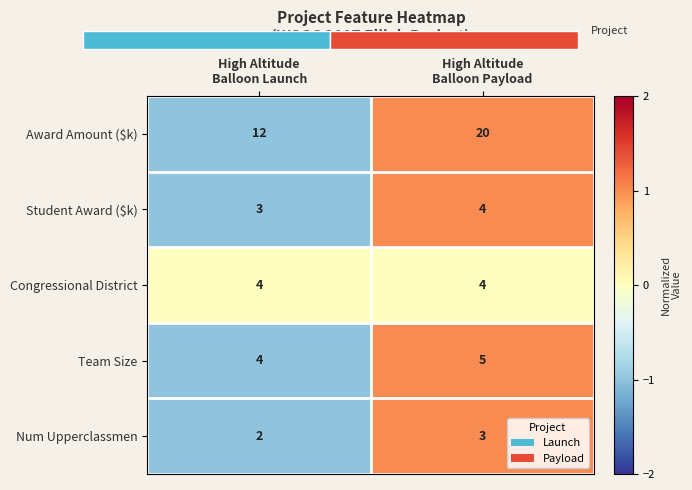

What is the maximum value for Student Award ($k)?

4